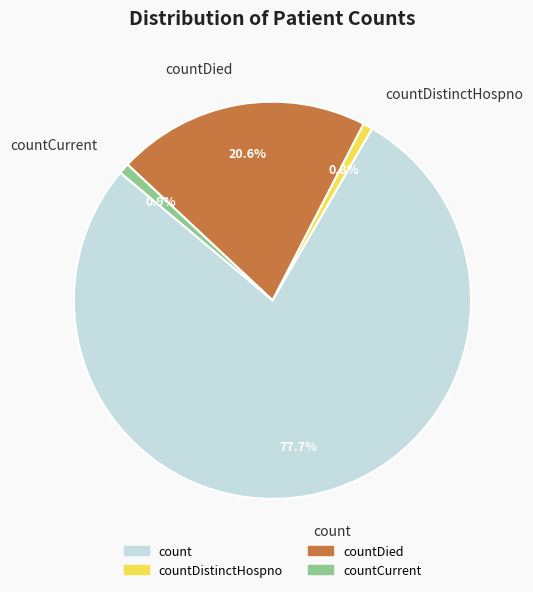

The countDied slice represents 21% of the pie. True or false?

True